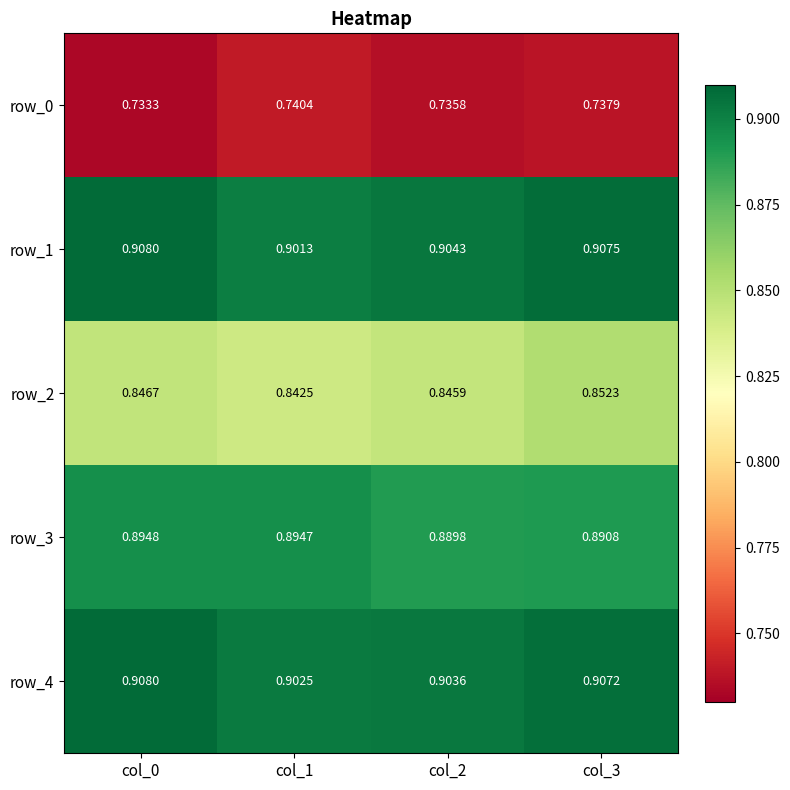

How many data points does each series have?

4